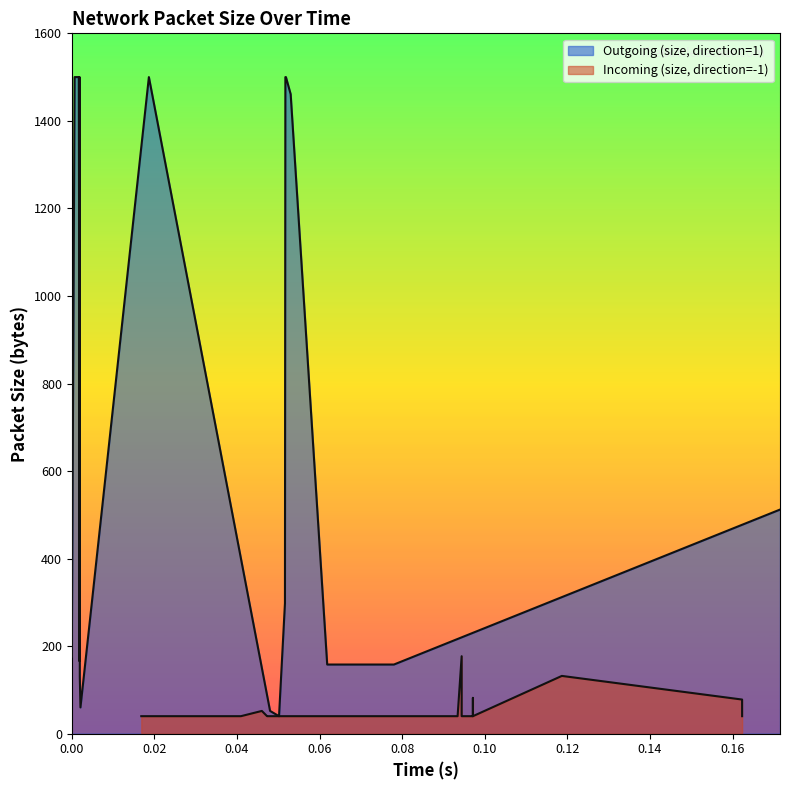

The Outgoing (size, direction=1) series shows 1216 at 3. True or false?

True